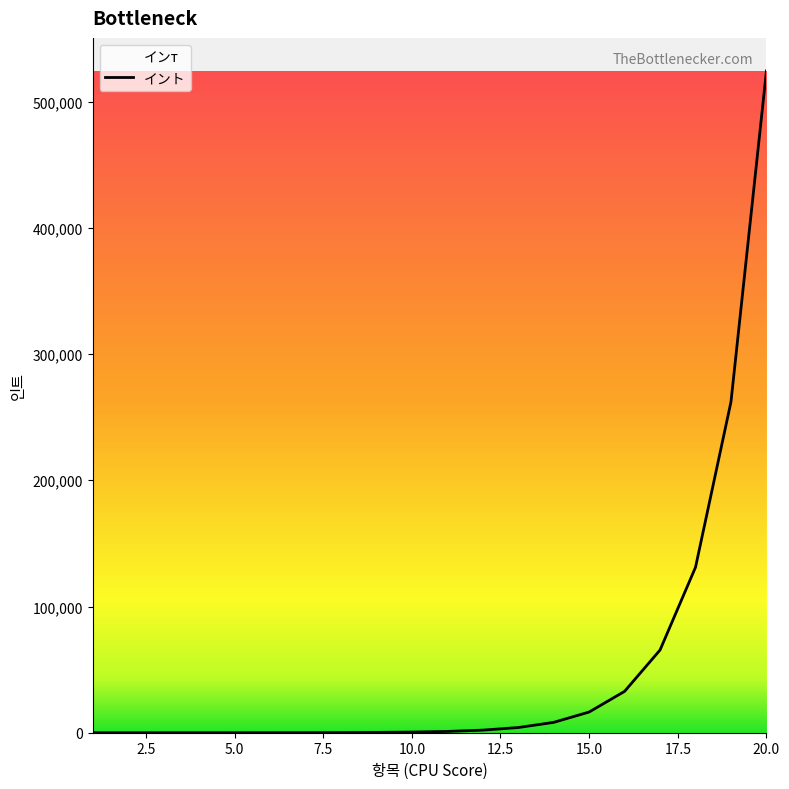

List the labels in order of value, smallest first.

1, 2, 3, 4, 5, 6, 7, 8, 9, 10, 11, 12, 13, 14, 15, 16, 17, 18, 19, 20